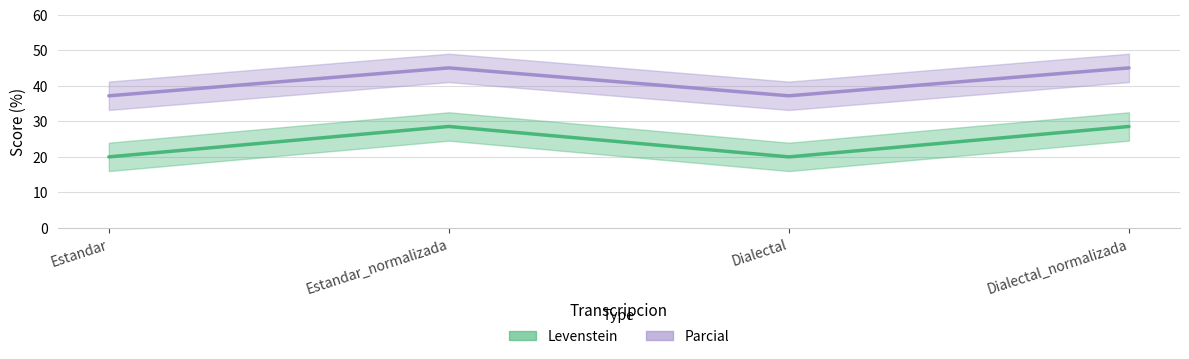

Where is the first local minimum for Parcial?

Dialectal